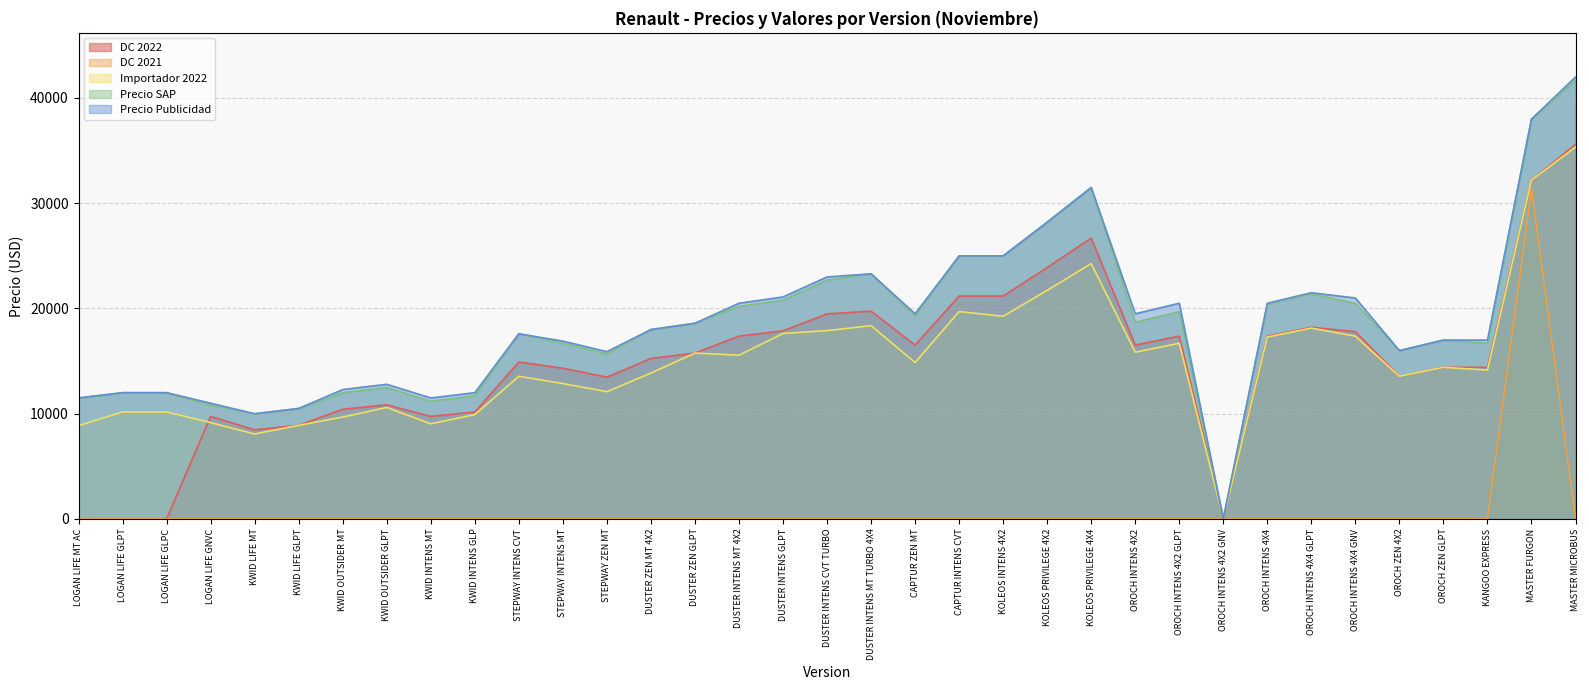

Reading left to right, extract all data points from this chart.

DC 2022: 0.0	0.0	0.0	9737.3	8466.1	8889.8	10415.2	10839.0	9737.3	10161.0	14906.8	14313.6	13466.1	15245.8	15754.2	17364.4	17872.9	19483.0	19737.3	16517.0	21178.0	21178.0	23889.8	26686.4	16517.0	17364.4	0.0	17364.4	18211.9	17788.1	13550.9	14398.3	14398.3	32194.9	35584.8
DC 2021: 0.0	0.0	0.0	0.0	0.0	0.0	0.0	0.0	0.0	0.0	0.0	0.0	0.0	0.0	0.0	0.0	0.0	0.0	0.0	0.0	0.0	0.0	0.0	0.0	0.0	0.0	0.0	0.0	0.0	0.0	0.0	0.0	0.0	31347.5	0.0
Importador 2022: 8852.1	10161.0	10161.0	9144.1	8062.9	8889.8	9677.2	10584.8	9031.5	9906.8	13551.6	12858.2	12087.8	13859.8	15754.2	15554.7	17618.6	17887.3	18360.3	14861.3	19700.4	19252.7	21718.0	24260.4	15839.0	16686.4	0.0	17279.7	18127.1	17364.4	13550.9	14398.3	14144.1	32194.9	35330.5
Precio SAP: 11490.0	11990.0	11990.0	10790.0	9990.0	10490.0	11990.0	12490.0	11190.0	11690.0	17590.0	16690.0	15690.0	17990.0	18590.0	20190.0	20790.0	22690.0	23290.0	19290.0	24990.0	24990.0	28190.0	31490.0	18690.0	19690.0	0.0	20390.0	21390.0	20490.0	15990.0	16990.0	16690.0	37990.0	41690.0
Precio Publicidad: 11490.0	11990.0	11990.0	10990.0	9990.0	10490.0	12290.0	12790.0	11490.0	11990.0	17590.0	16890.0	15890.0	17990.0	18590.0	20490.0	21090.0	22990.0	23290.0	19490.0	24990.0	24990.0	28190.0	31490.0	19490.0	20490.0	0.0	20490.0	21490.0	20990.0	15990.0	16990.0	16990.0	37990.0	41990.0